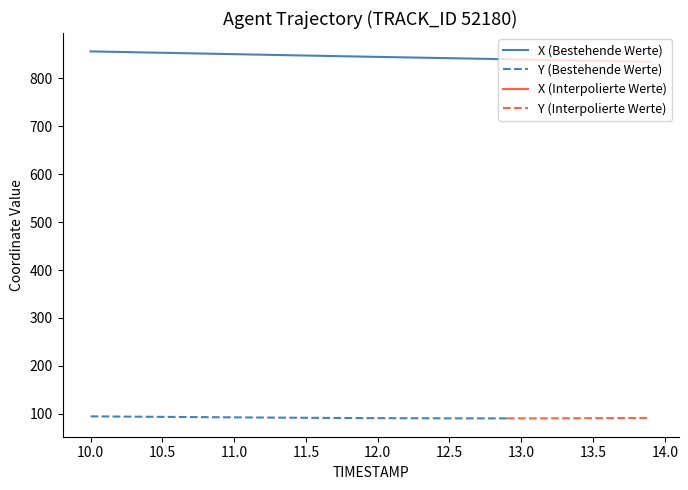

True or false: Y has more than 2 points higher than both neighbors.

False